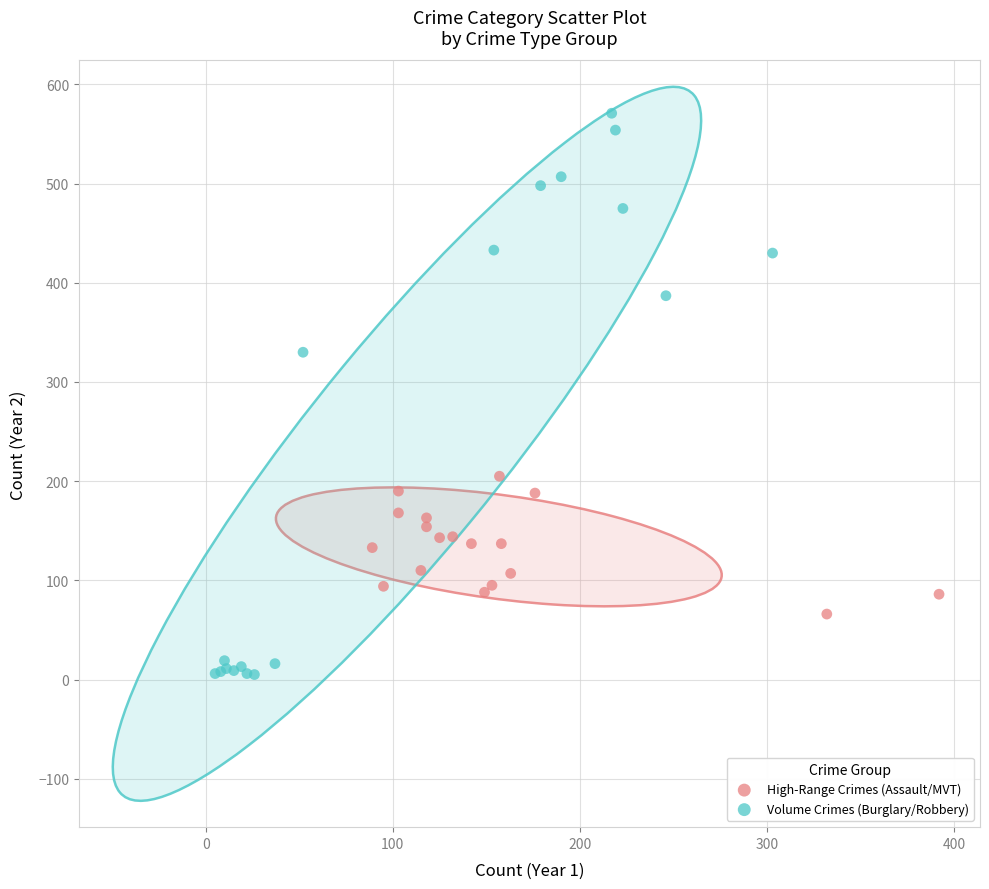

Which series has the largest Y range (max minus min)?

Volume Crimes (Burglary/Robbery)